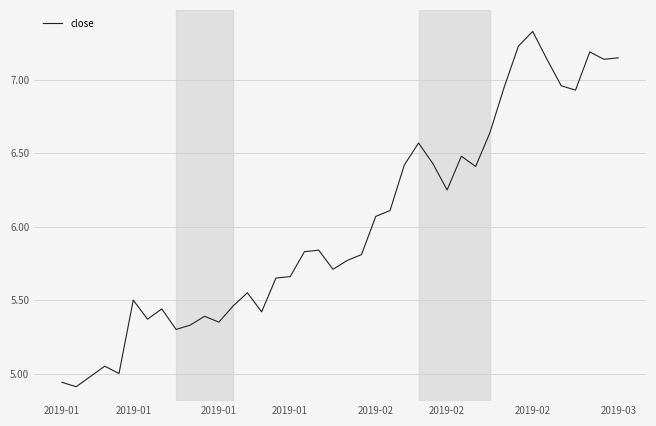

What is the difference between the maximum and minimum values?

2.4